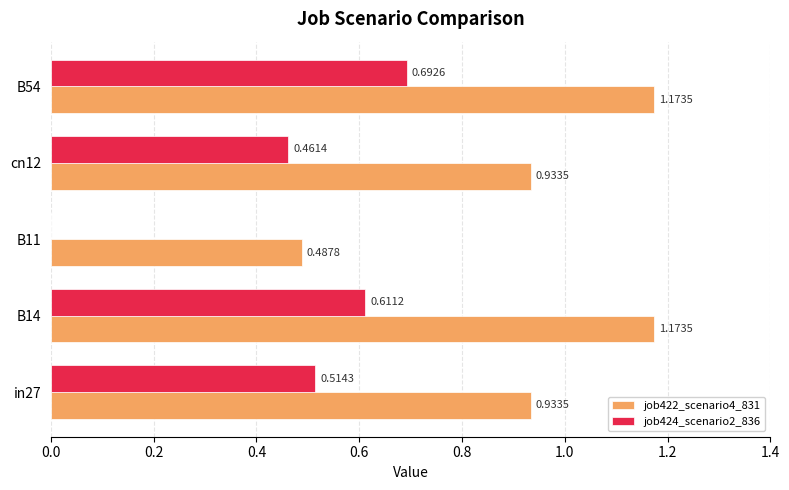

How many series are shown in this chart?

2